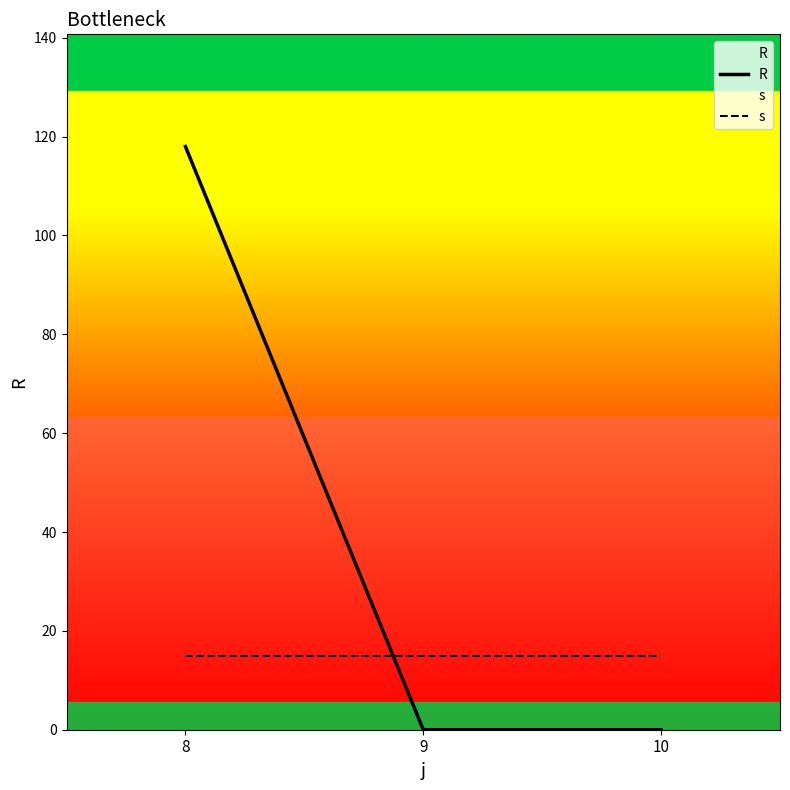

Between 8 and 9, which series saw the biggest shift?

R